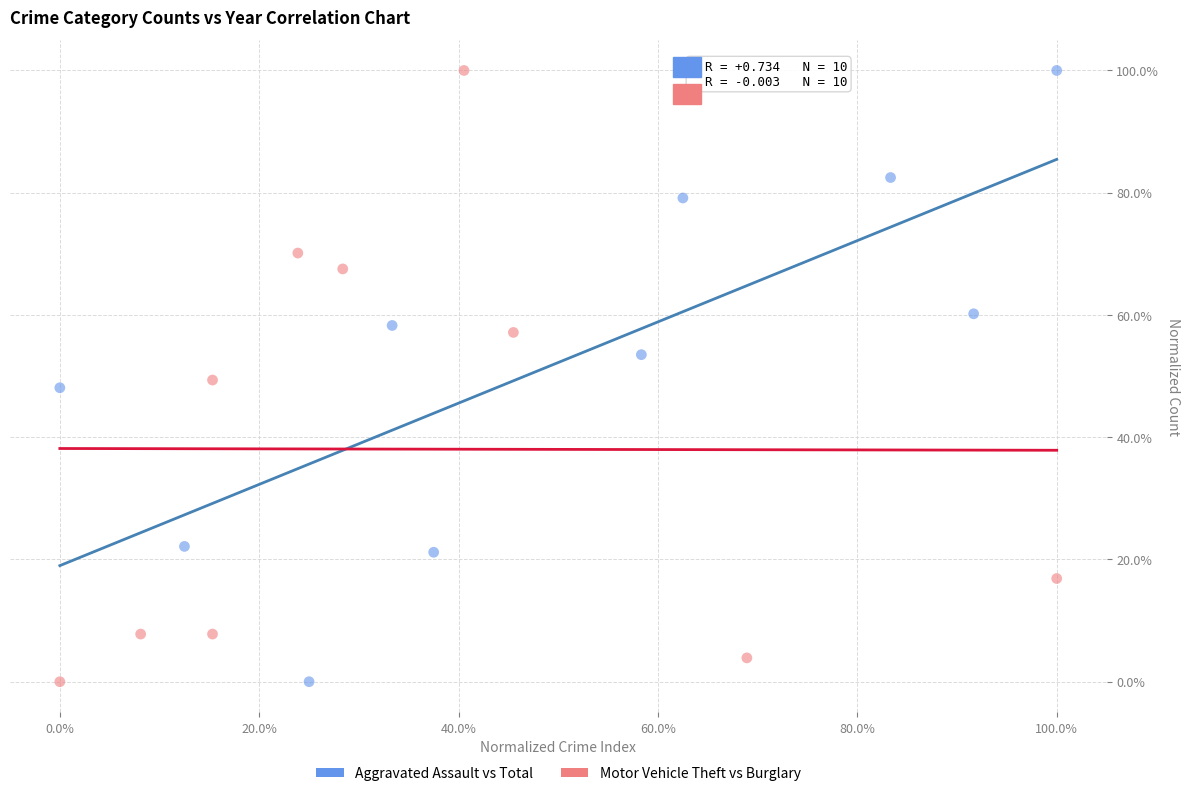

What are all the series names shown in the legend?

Aggravated Assault vs Total, Motor Vehicle Theft vs Burglary